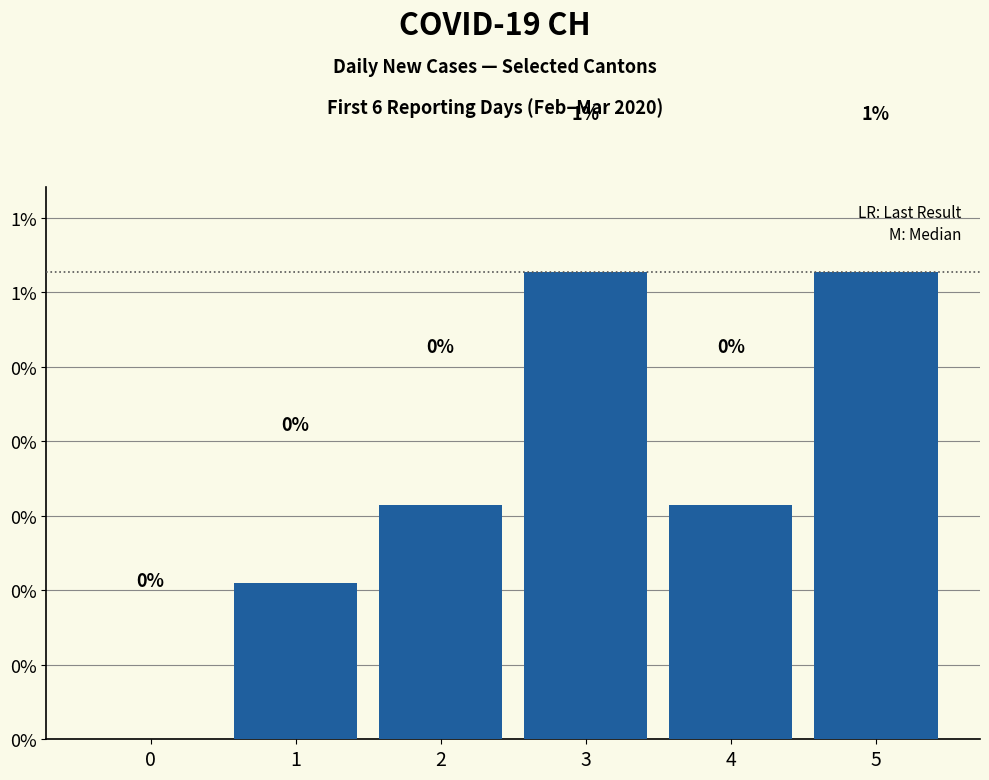

Rank the categories by value from lowest to highest.

0, 1, 2, 4, 3, 5